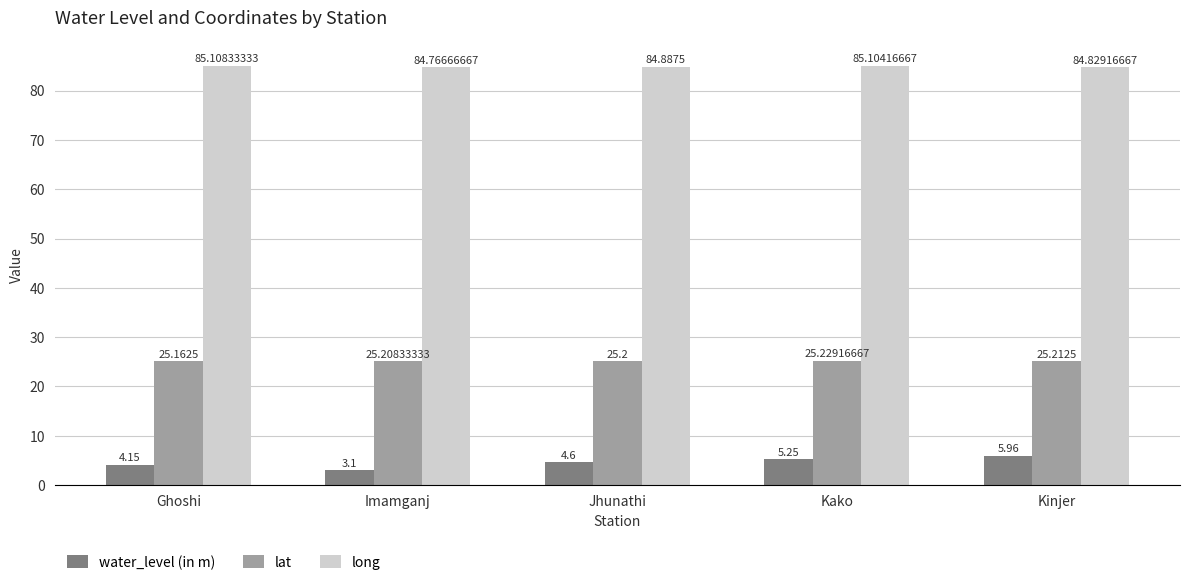

Is it true that long equals 84.8 at Kinjer?

True